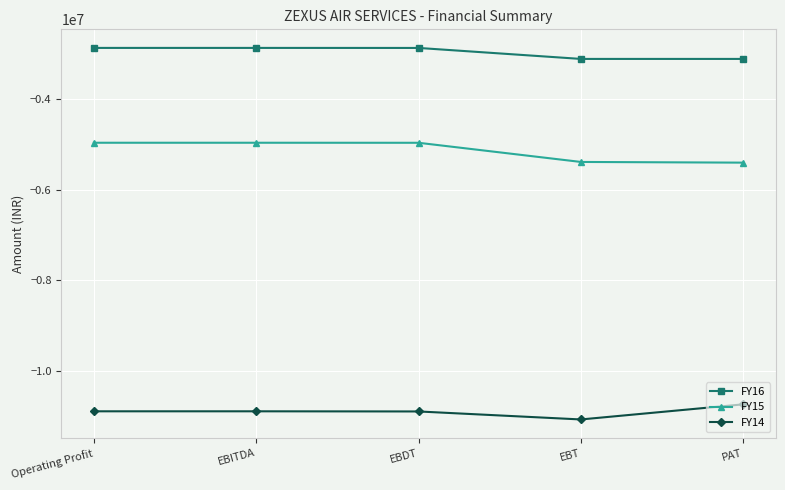

What is the label of the 4th point from the right?

EBITDA